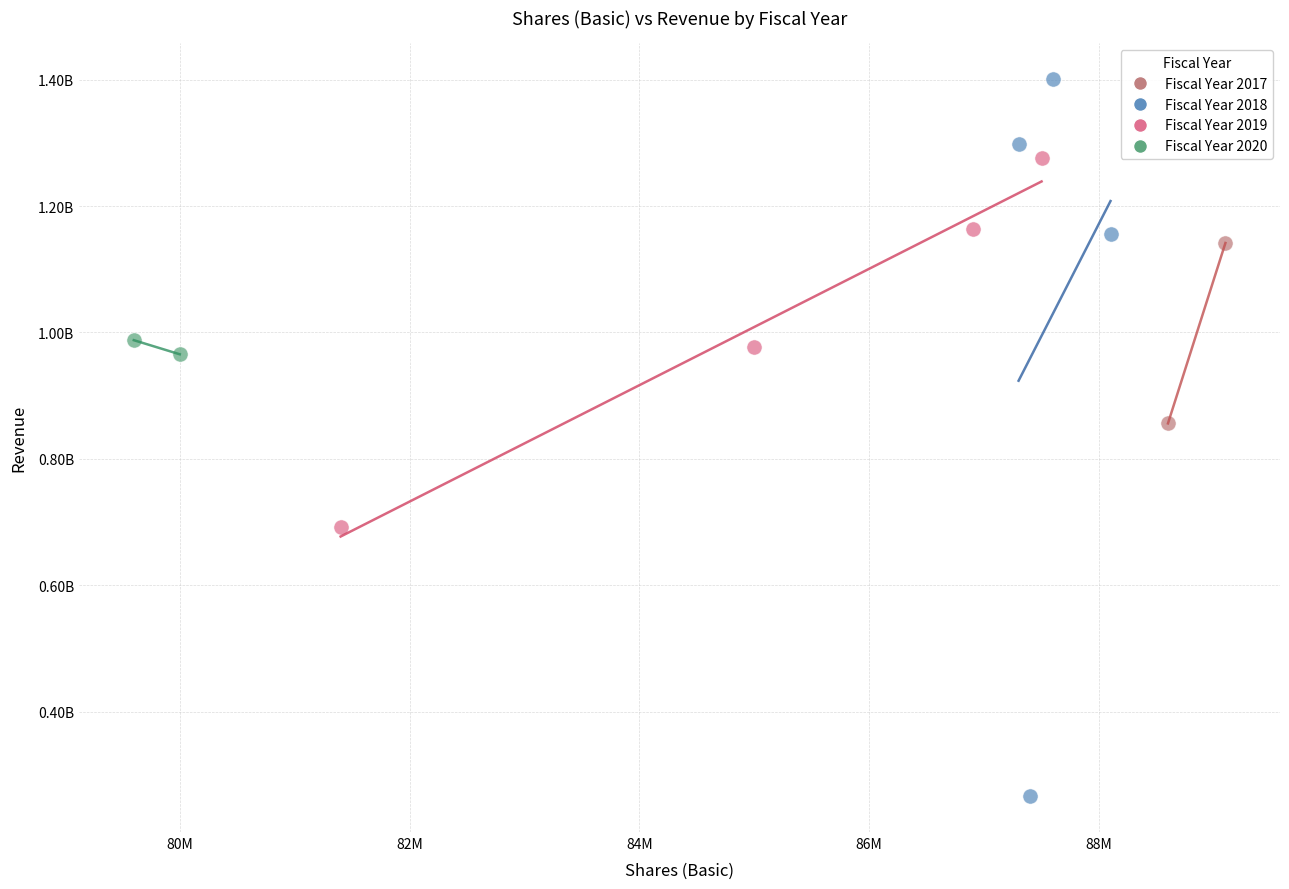

What are all the series names shown in the legend?

Fiscal Year 2017, Fiscal Year 2018, Fiscal Year 2019, Fiscal Year 2020